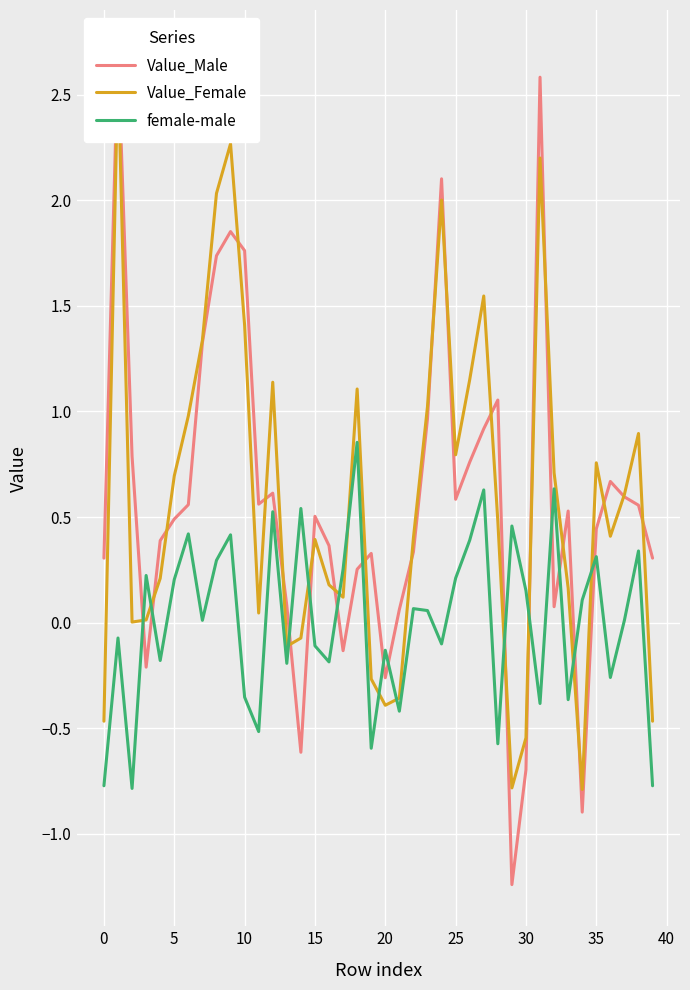

How many positive values does the female-male series have?

22